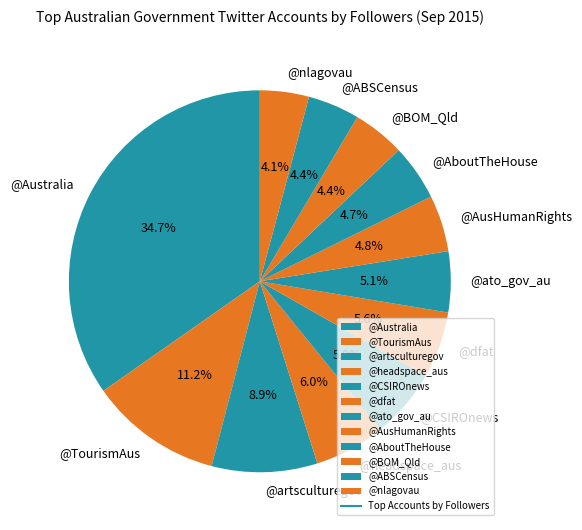

Which slice is the largest?

@Australia